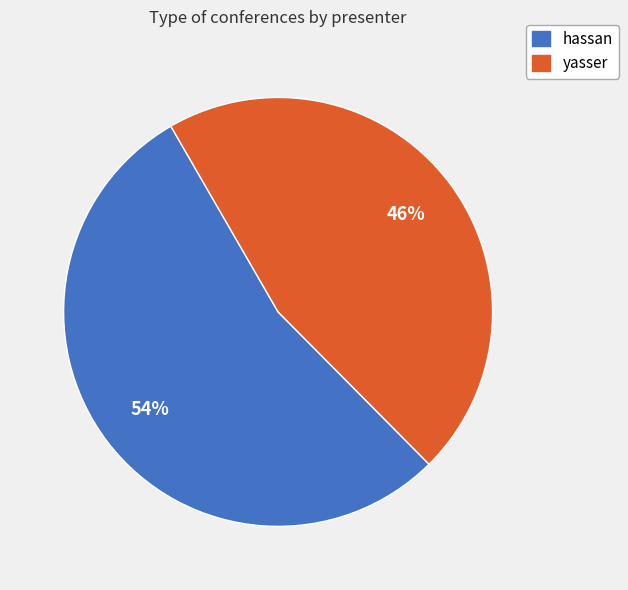

Count the number of slices in the pie.

2